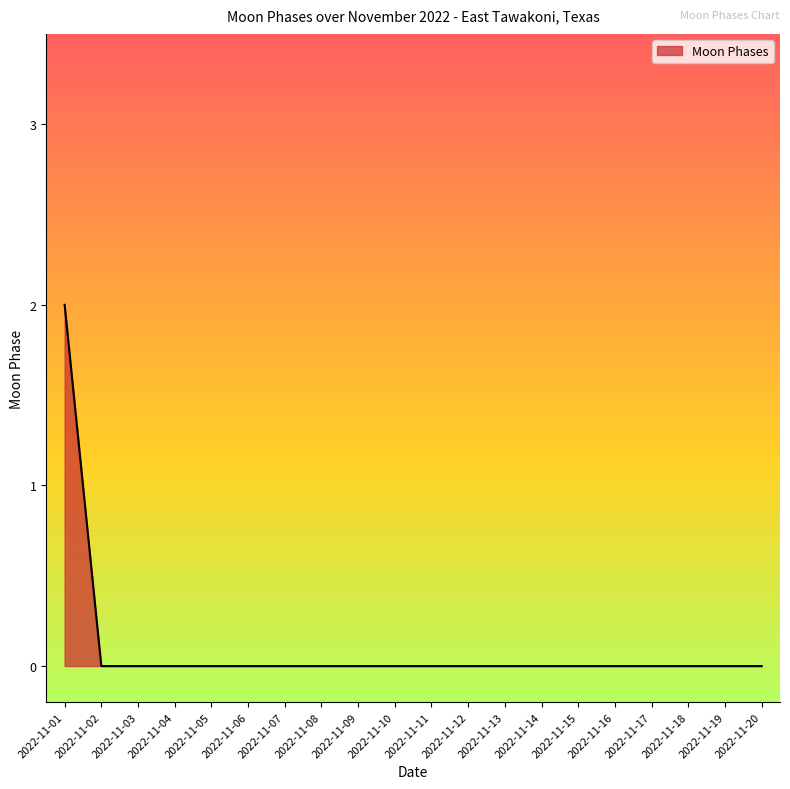

Which label corresponds to the largest value in the chart?

2022-11-01